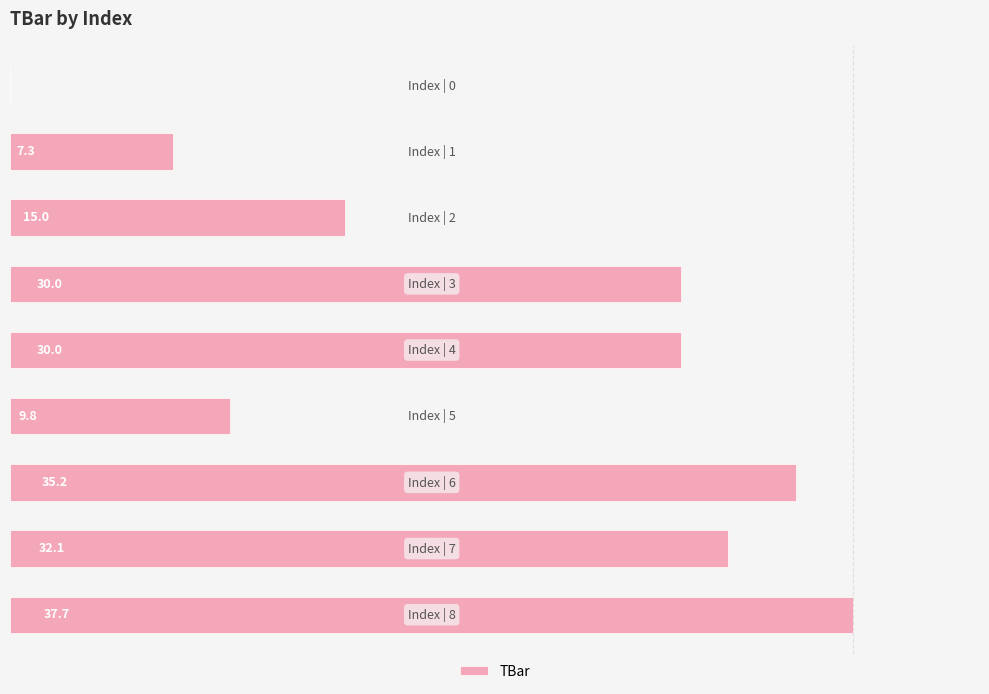

What is the difference between the maximum and minimum values?

37.7